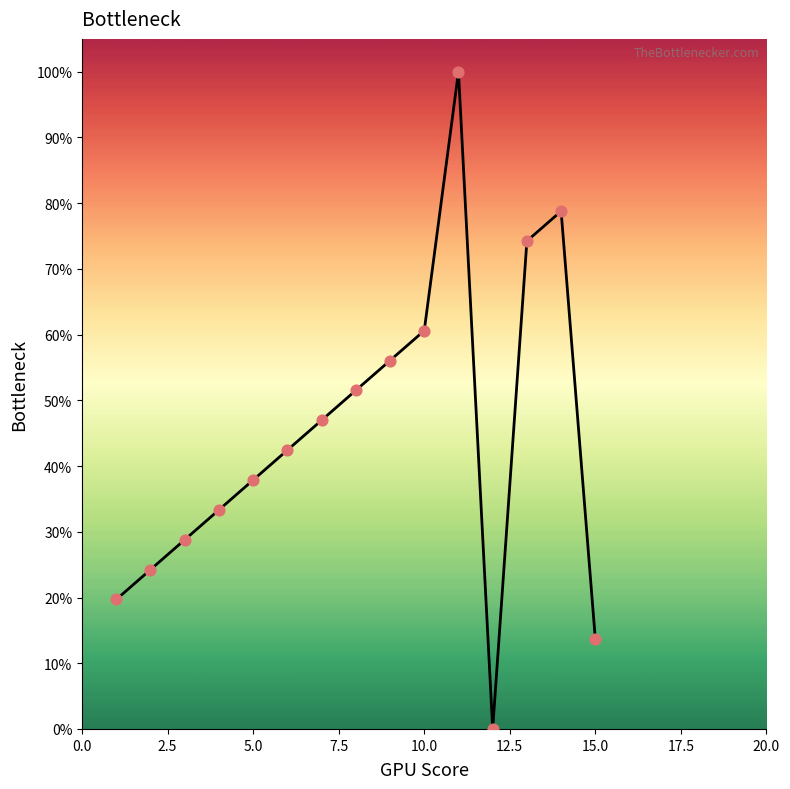

What is the greatest value displayed?

100.0